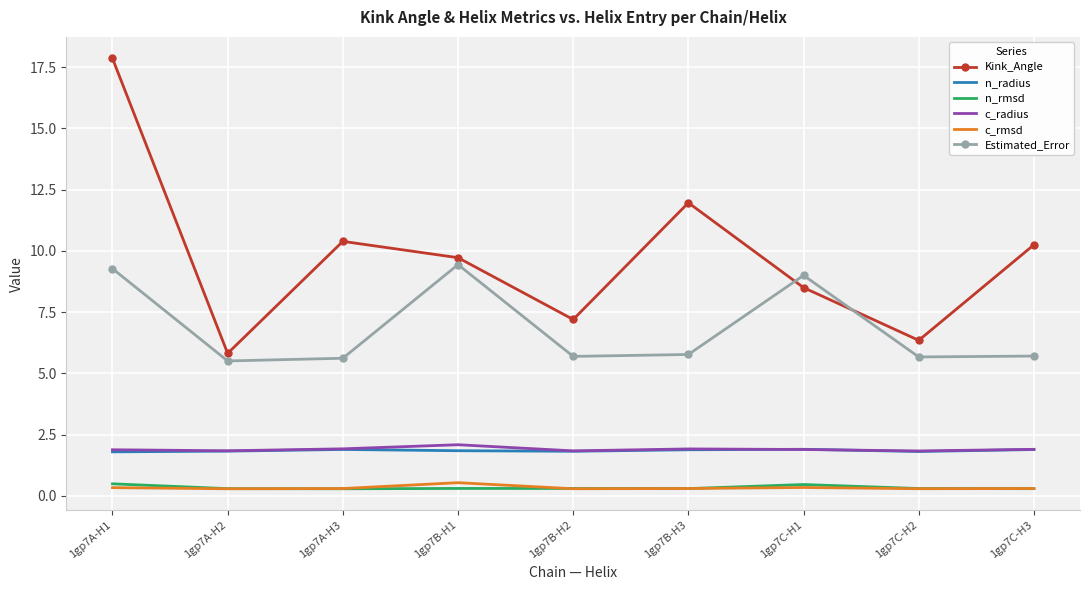

The value of Kink_Angle at 1gp7C-H1 is 8.5. True or false?

True